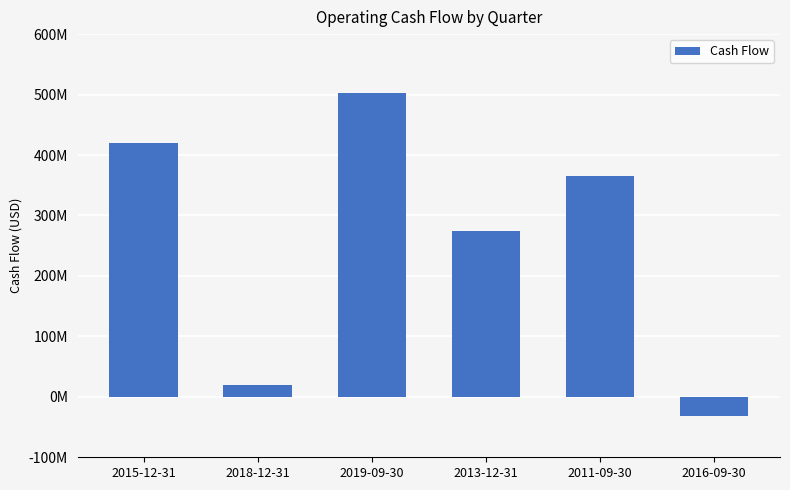

What is the difference between the values at 2013-12-31 and 2011-09-30?

91000000